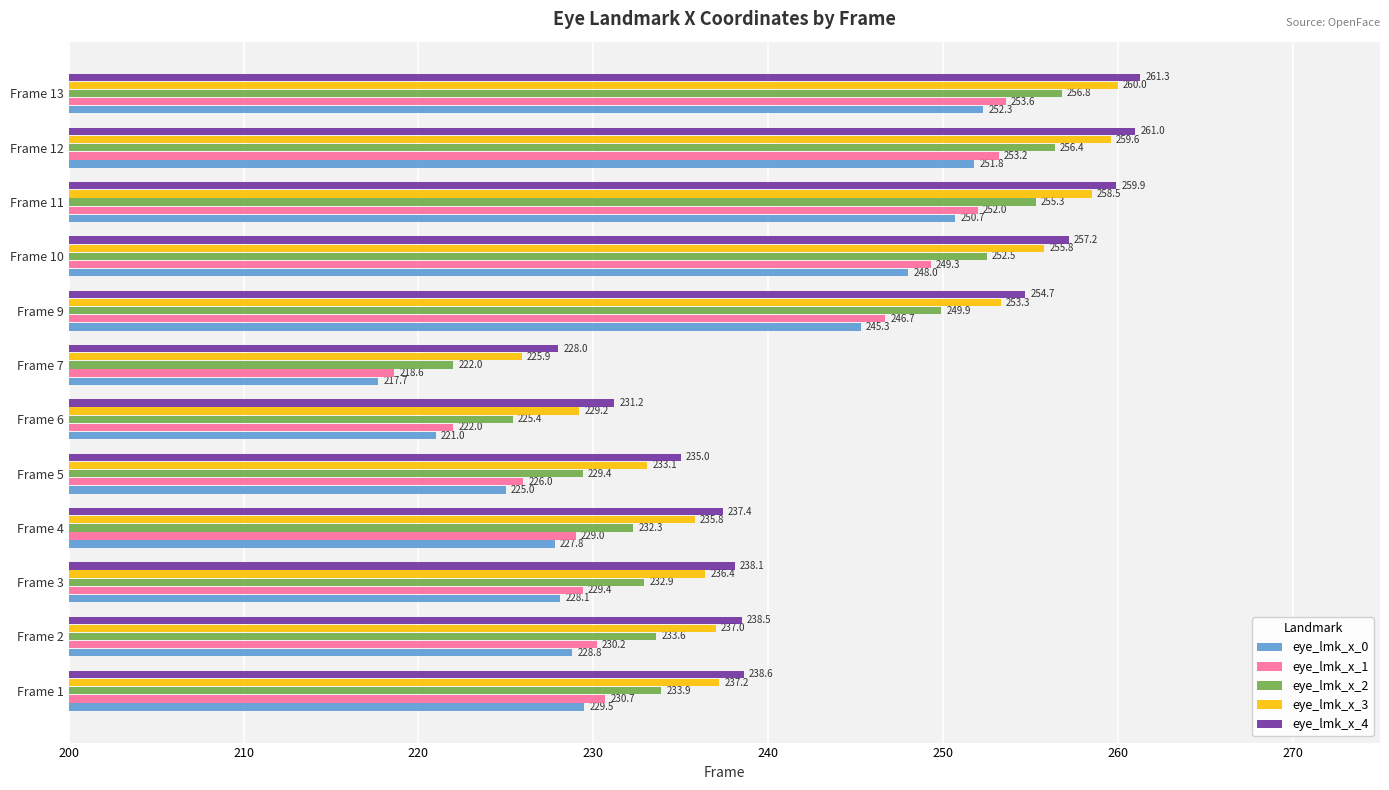

Is it true that eye_lmk_x_4 equals 261.3 at Frame 13?

True